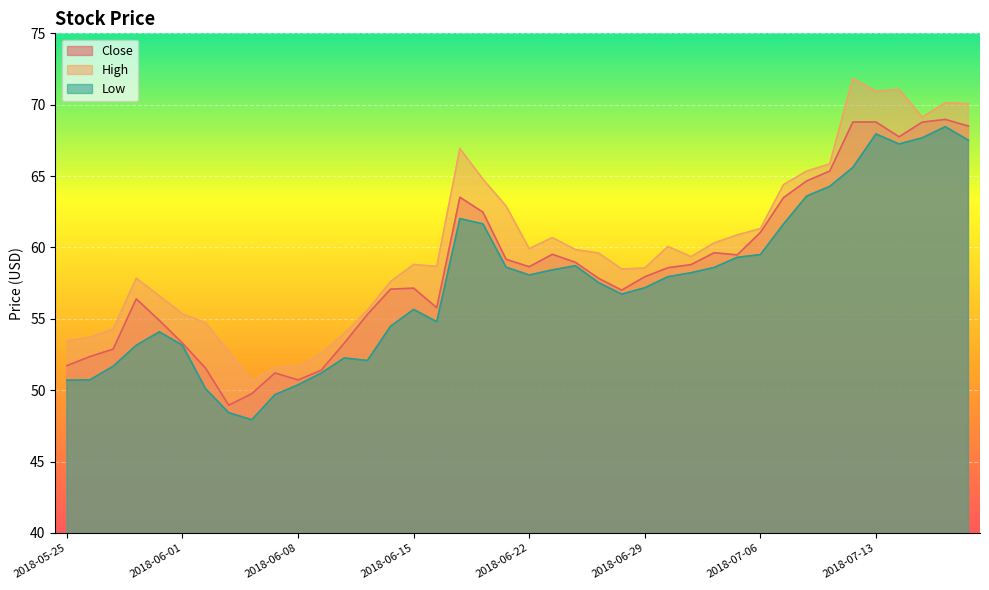

List the series in order of their peak value, highest first.

High, Close, Low